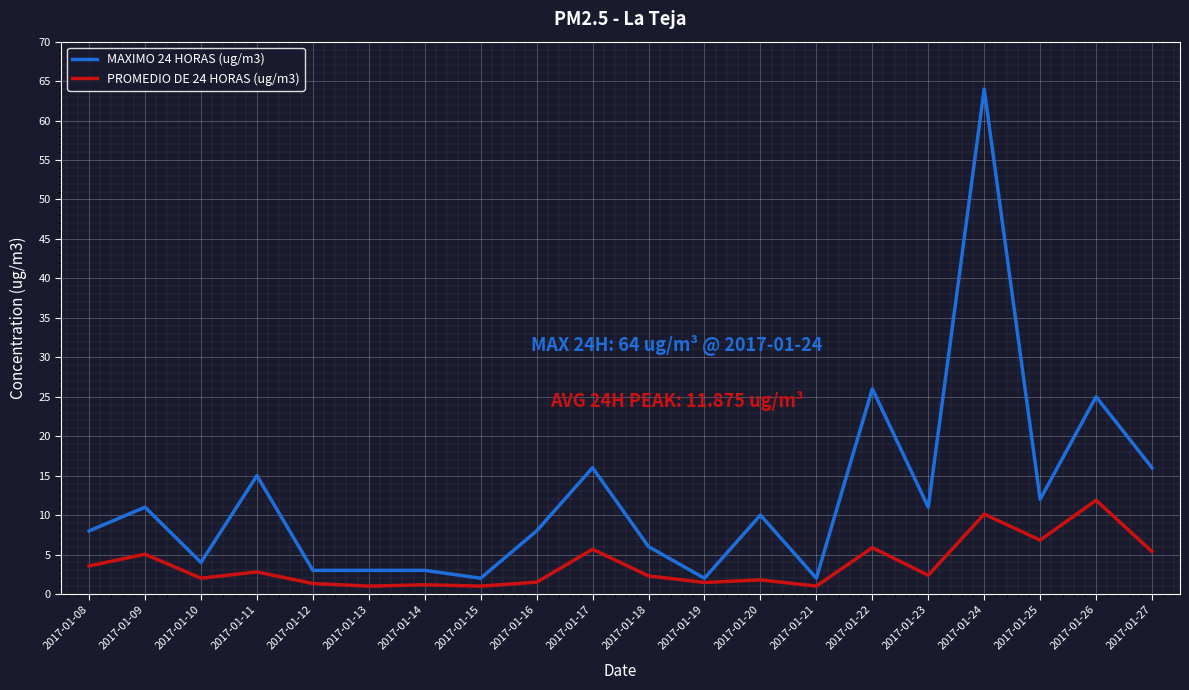

What is the difference between the highest and lowest values at 2017-01-08?

4.4